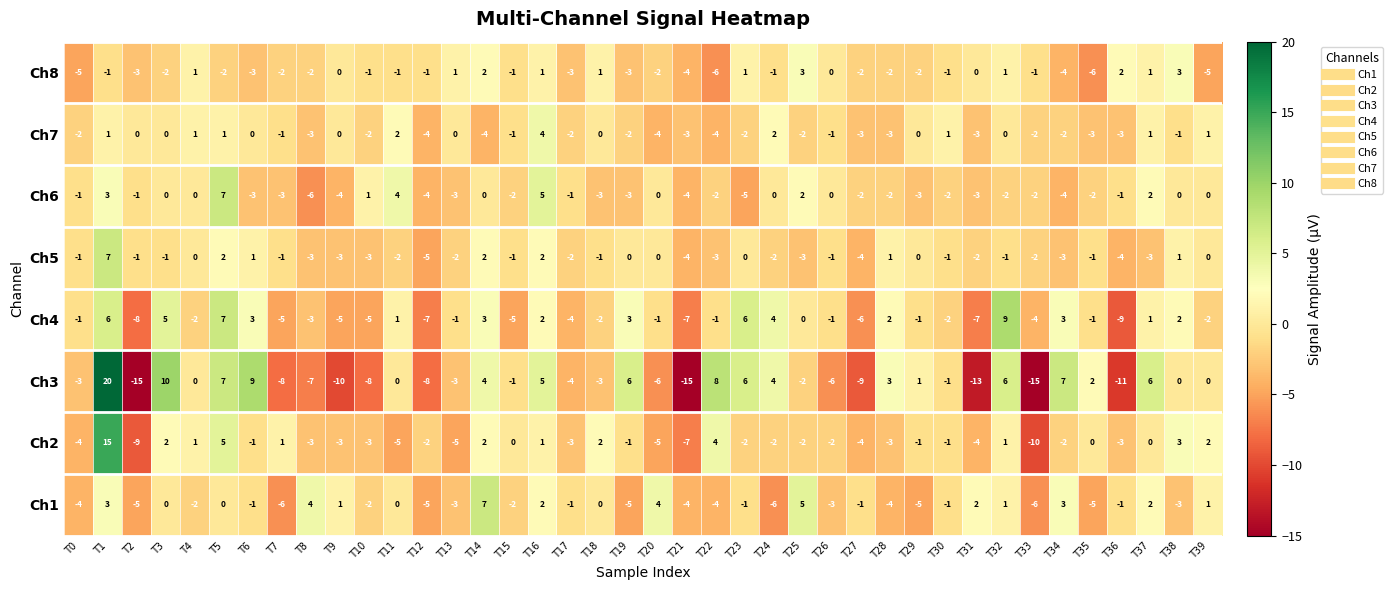

The value of Ch8 at T1 is -2. True or false?

False